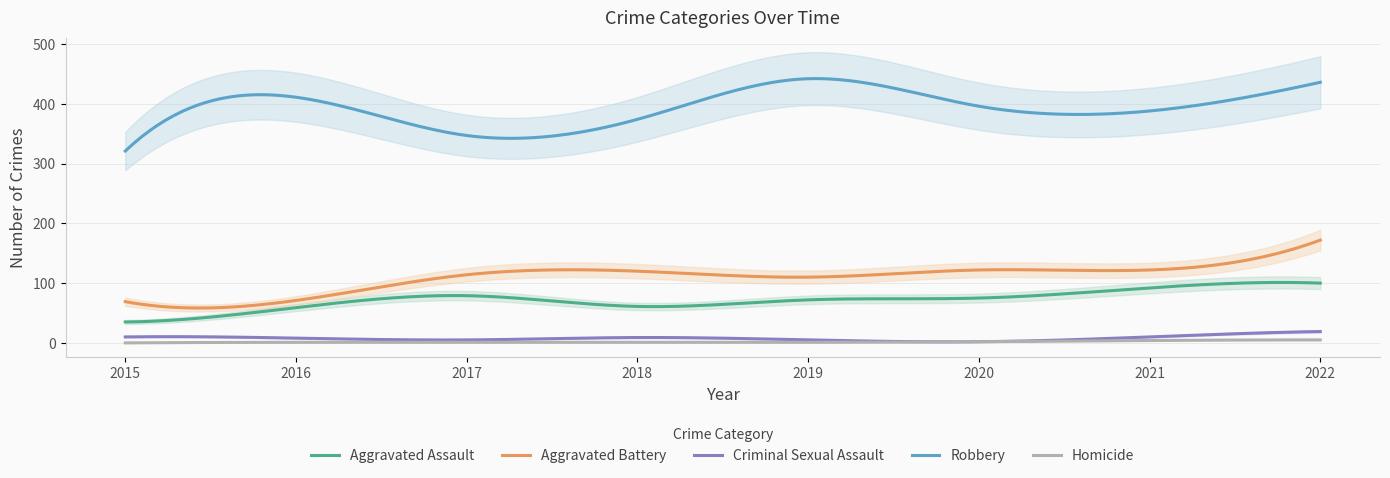

At how many categories does at least one series exceed 335?

7